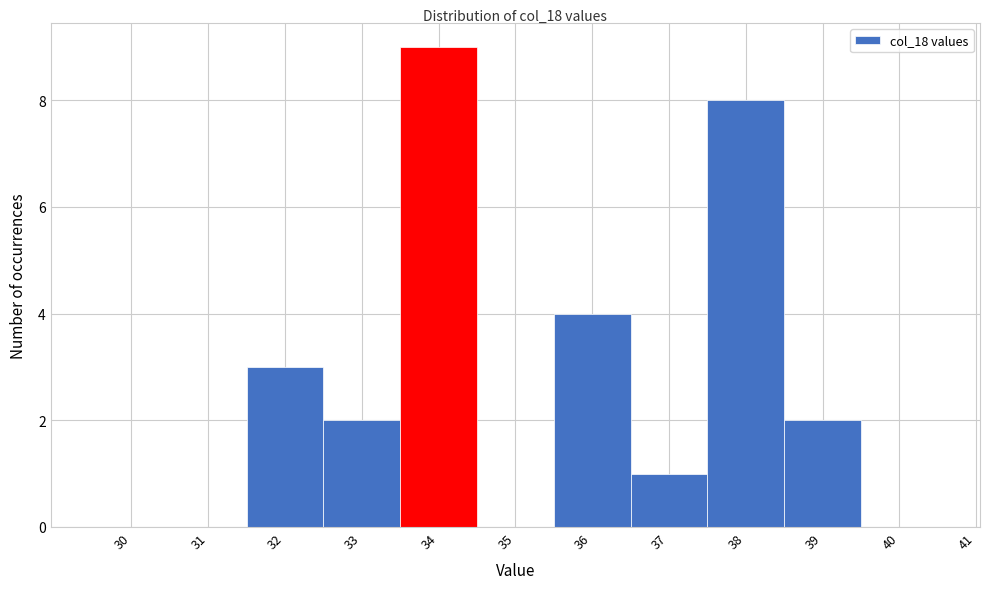

Reading right to left, transcribe all the data shown in this chart.

40=0	39=2	38=8	37=1	36=4	35=0	34=9	33=2	32=3	31=0	30=0